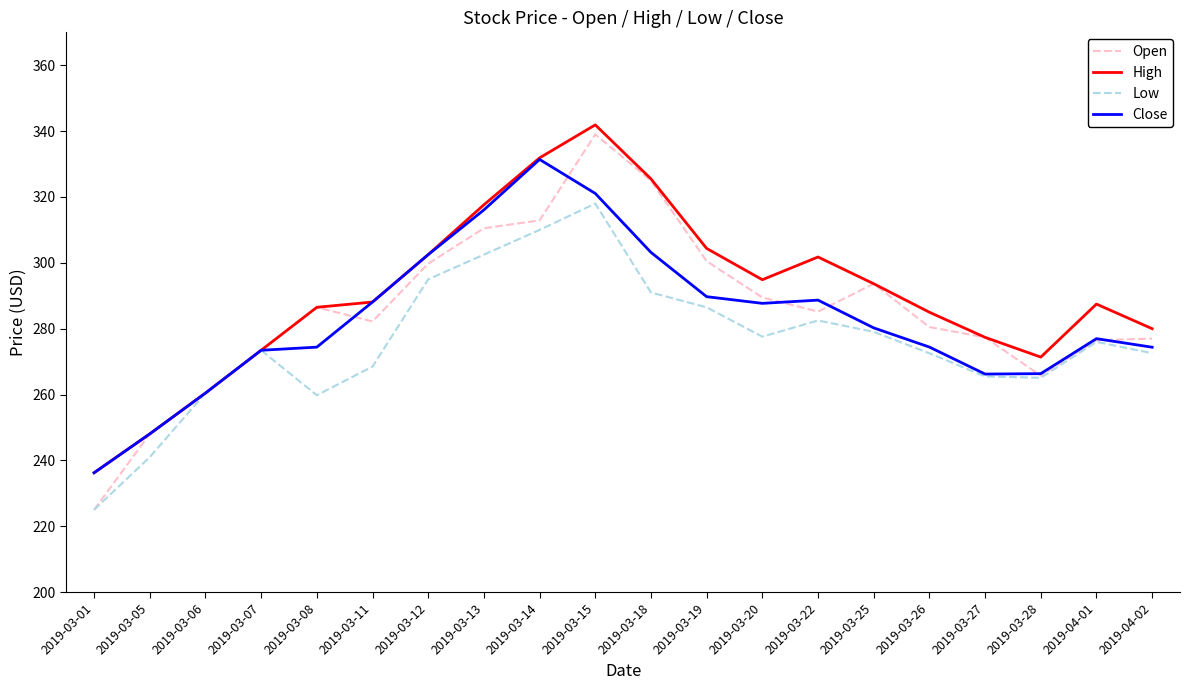

What is the difference between the highest and lowest values at 2019-03-12?

7.5